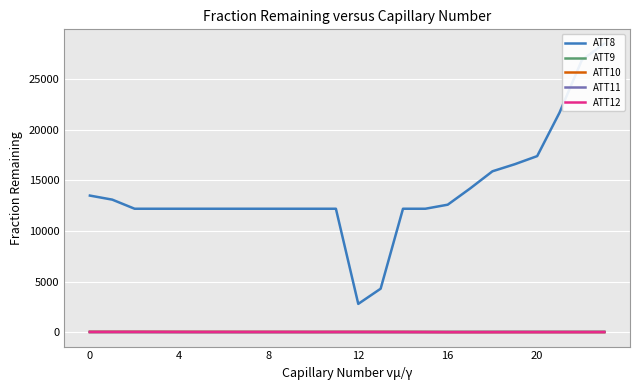

True or false: ATT12 and ATT8 cross at least once.

False